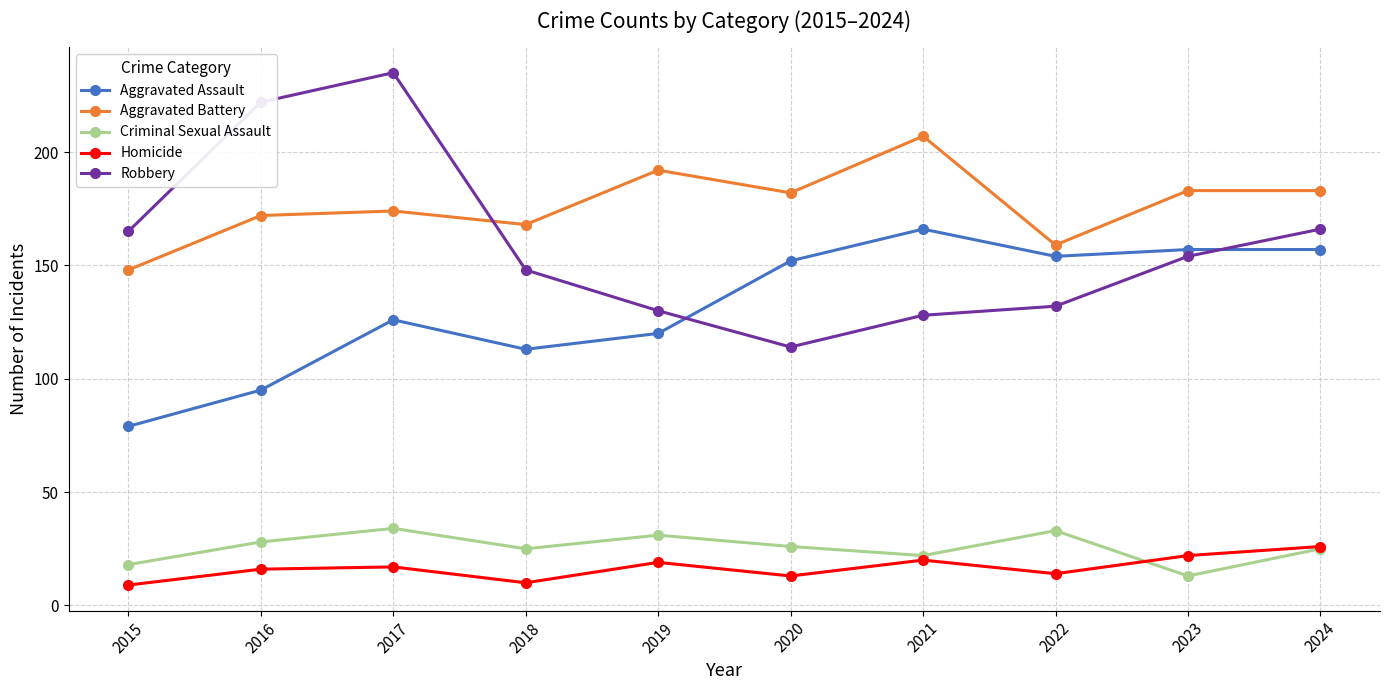

In Aggravated Assault, how many points are lower than both neighbors (excluding endpoints)?

2